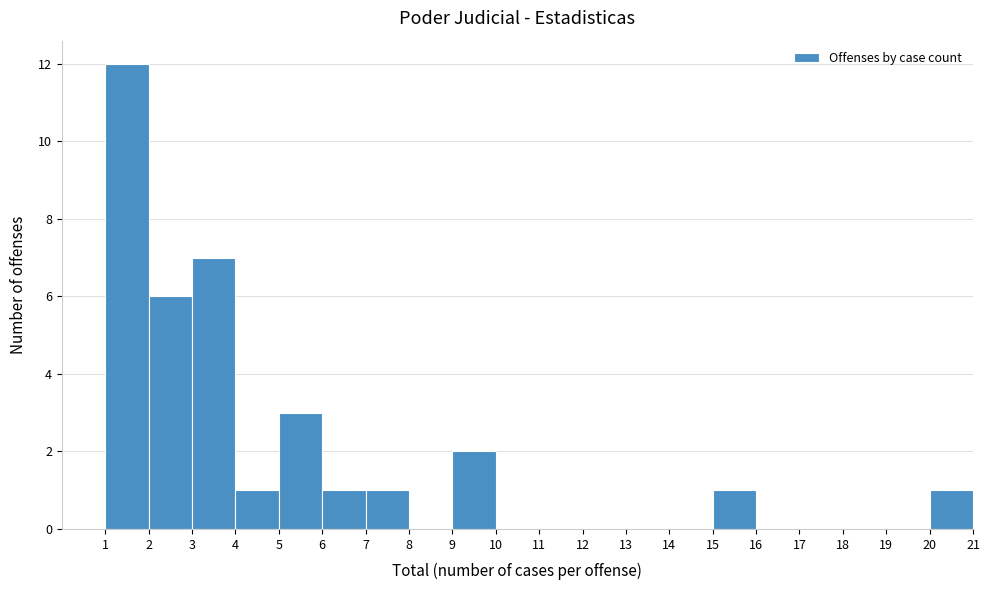

Reading left to right, transcribe this chart: for each bar, give the range it covers on the x-axis and its height. The values are not printed on the chart, so give them approximately, as read against the axis.

1 to 2: 12
2 to 3: 6
3 to 4: 7
4 to 5: 1
5 to 6: 3
6 to 7: 1
7 to 8: 1
8 to 9: 0
9 to 10: 2
10 to 11: 0
11 to 12: 0
12 to 13: 0
13 to 14: 0
14 to 15: 0
15 to 16: 1
16 to 17: 0
17 to 18: 0
18 to 19: 0
19 to 20: 0
20 to 21: 1